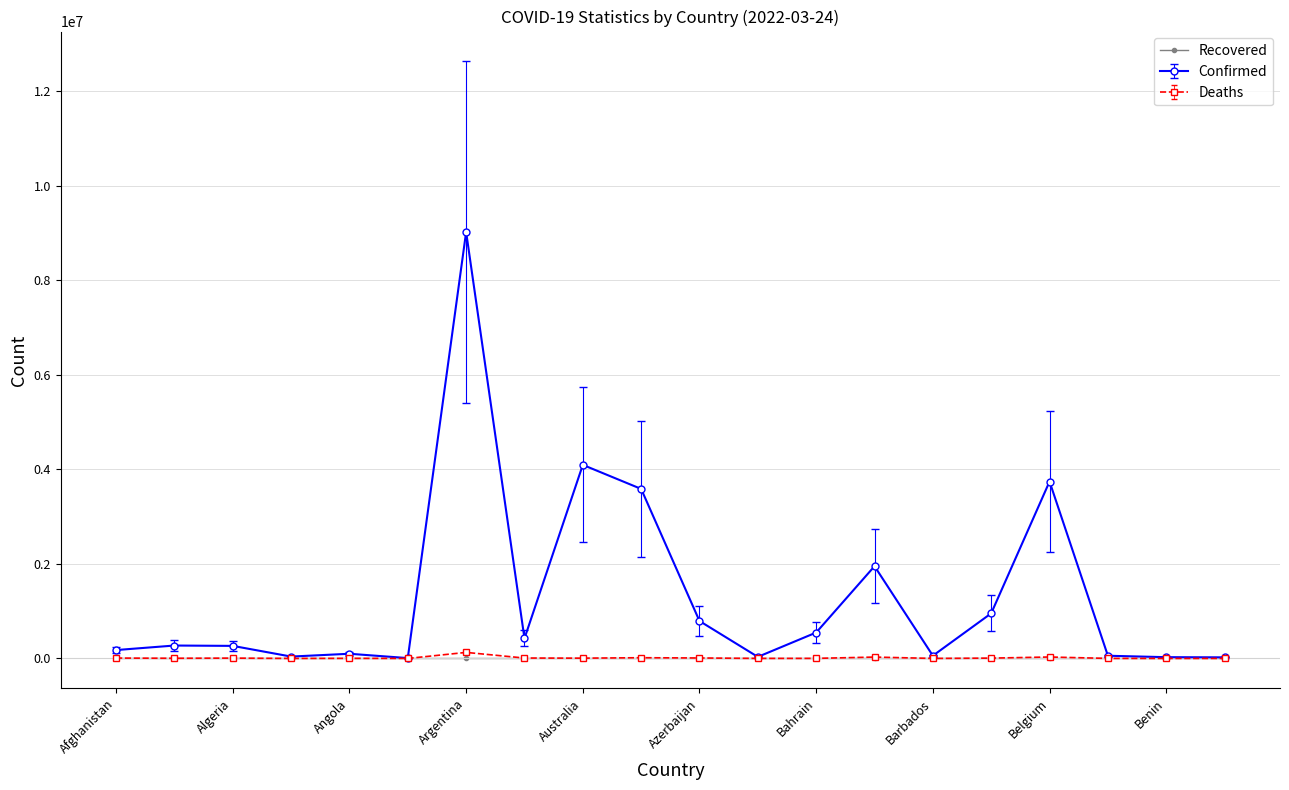

What is the maximum value shown in the chart?

9019660